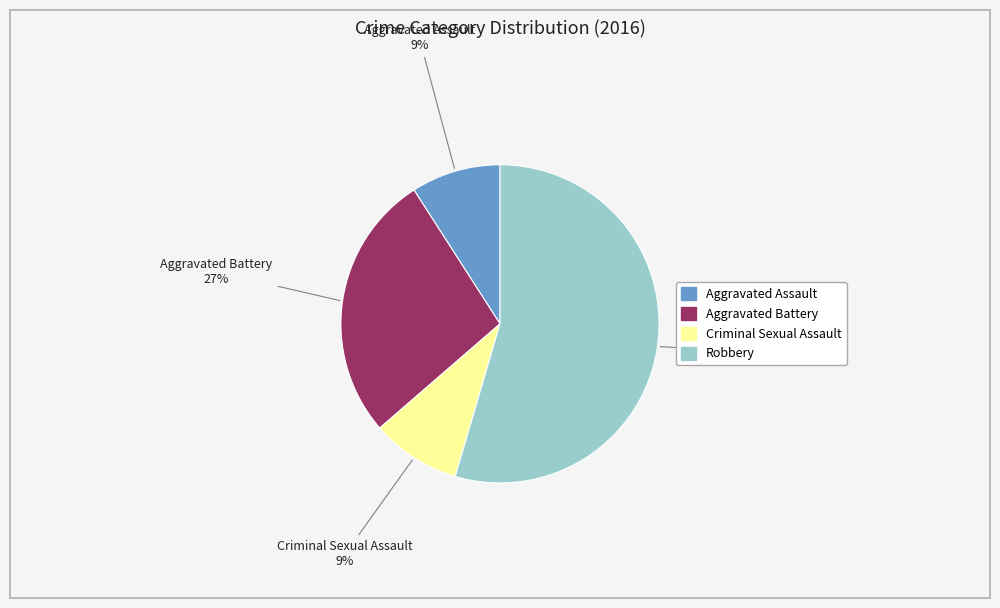

Combined, do Aggravated Assault and Robbery account for over 50%?

Yes